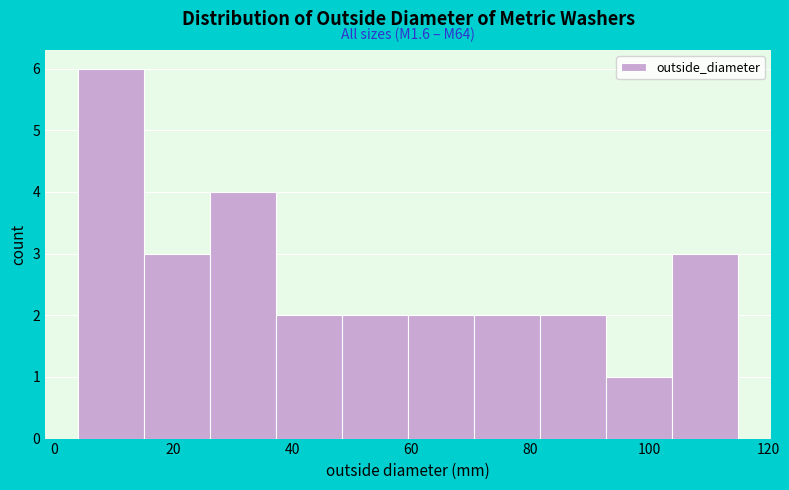

Over which range of the x-axis is the bar tallest?

4 to 16